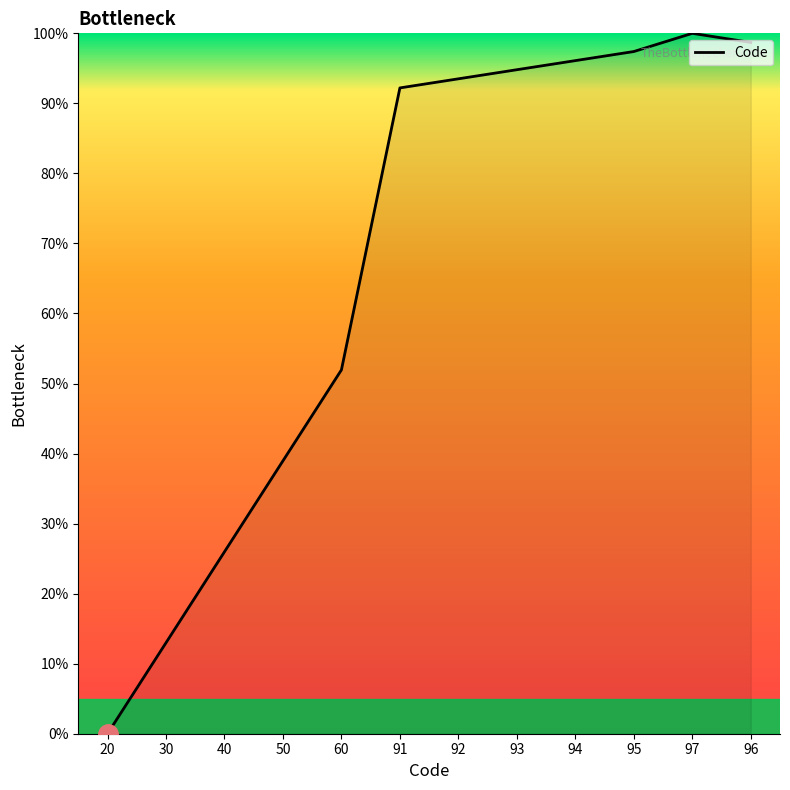

List the labels in order of value, smallest first.

20, 30, 40, 50, 60, 91, 92, 93, 94, 95, 96, 97